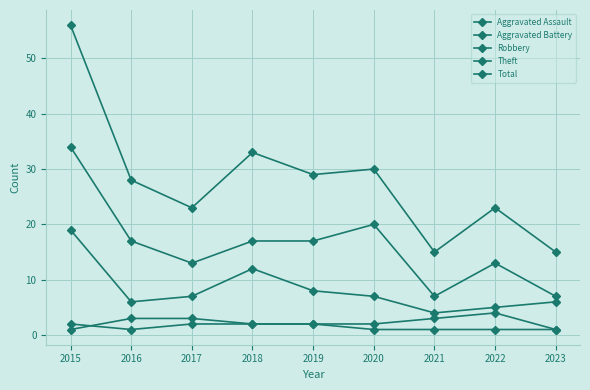

What is the highest value of the Aggravated Battery series?

4